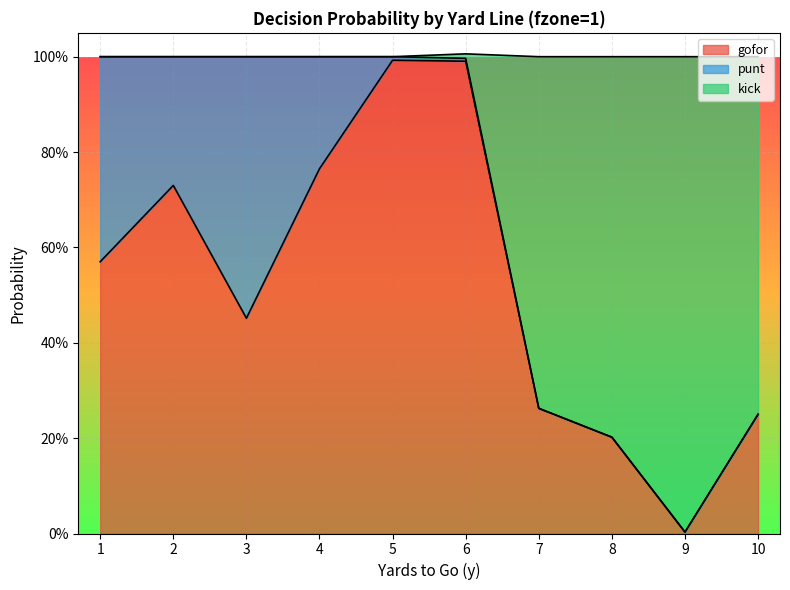

What is the sum of all gofor values?

5.2